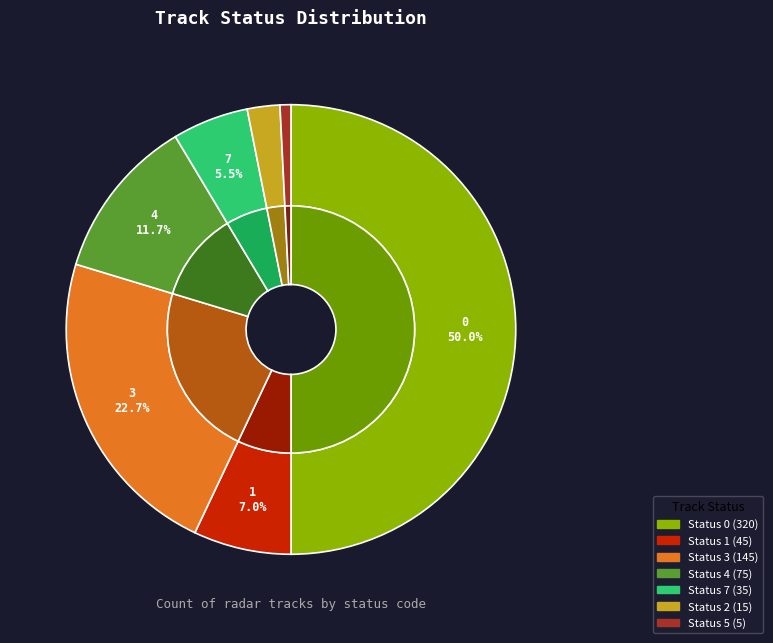

Which category has the smallest portion of the pie?

5